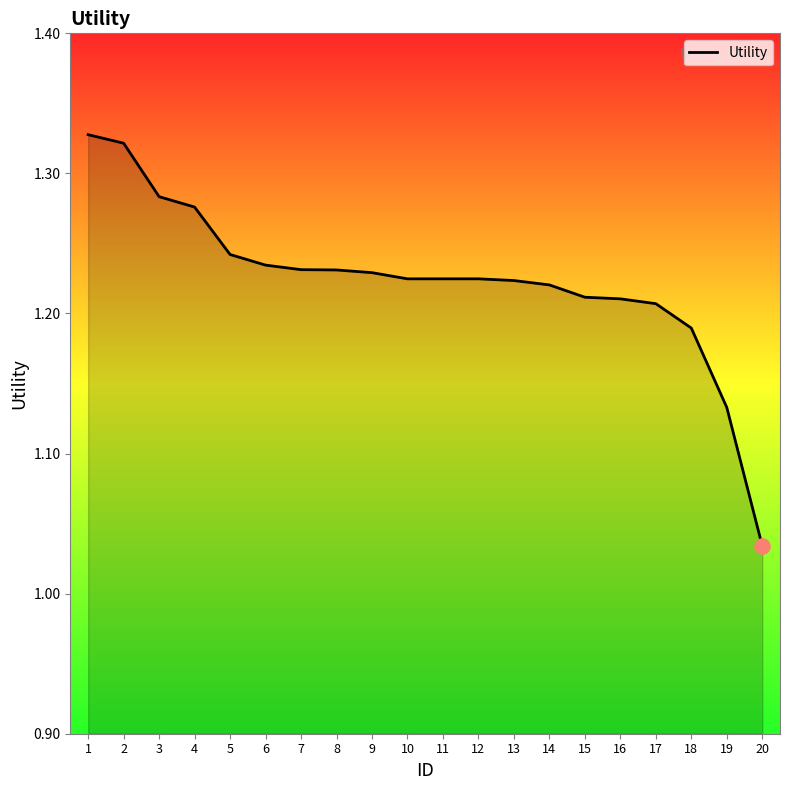

Approximately how many times larger is the value at 20 compared to 12?

0.8